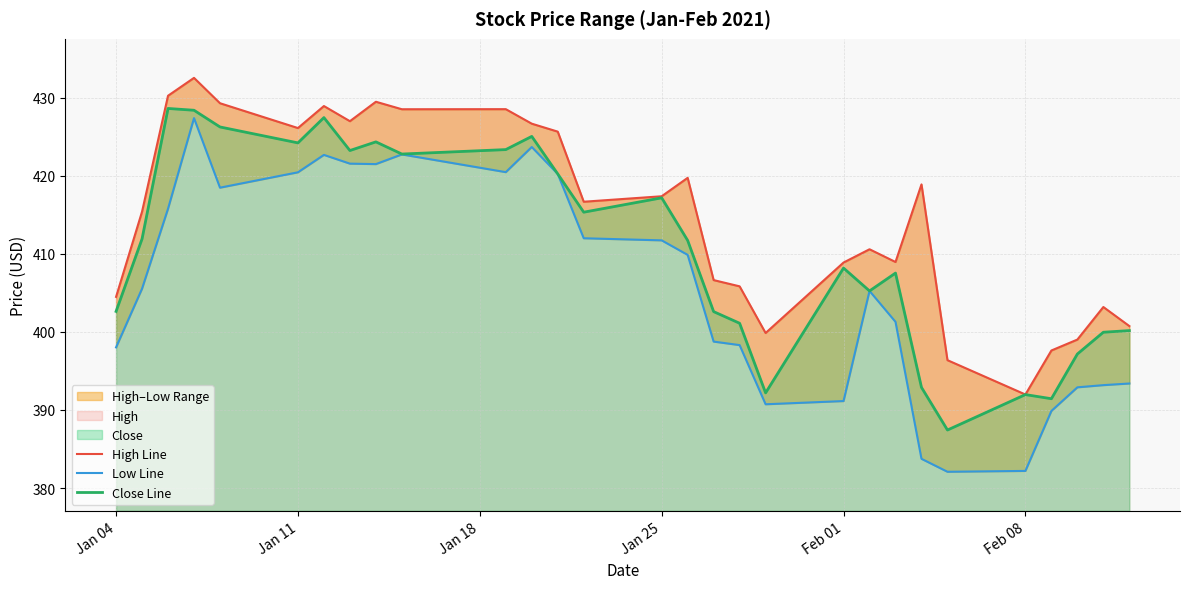

What is the maximum value for Close Line?

428.6